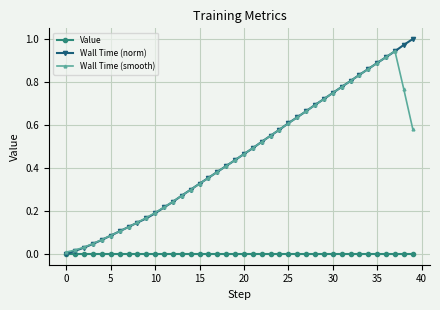

Which series has the widest spread of values?

Wall Time (norm)